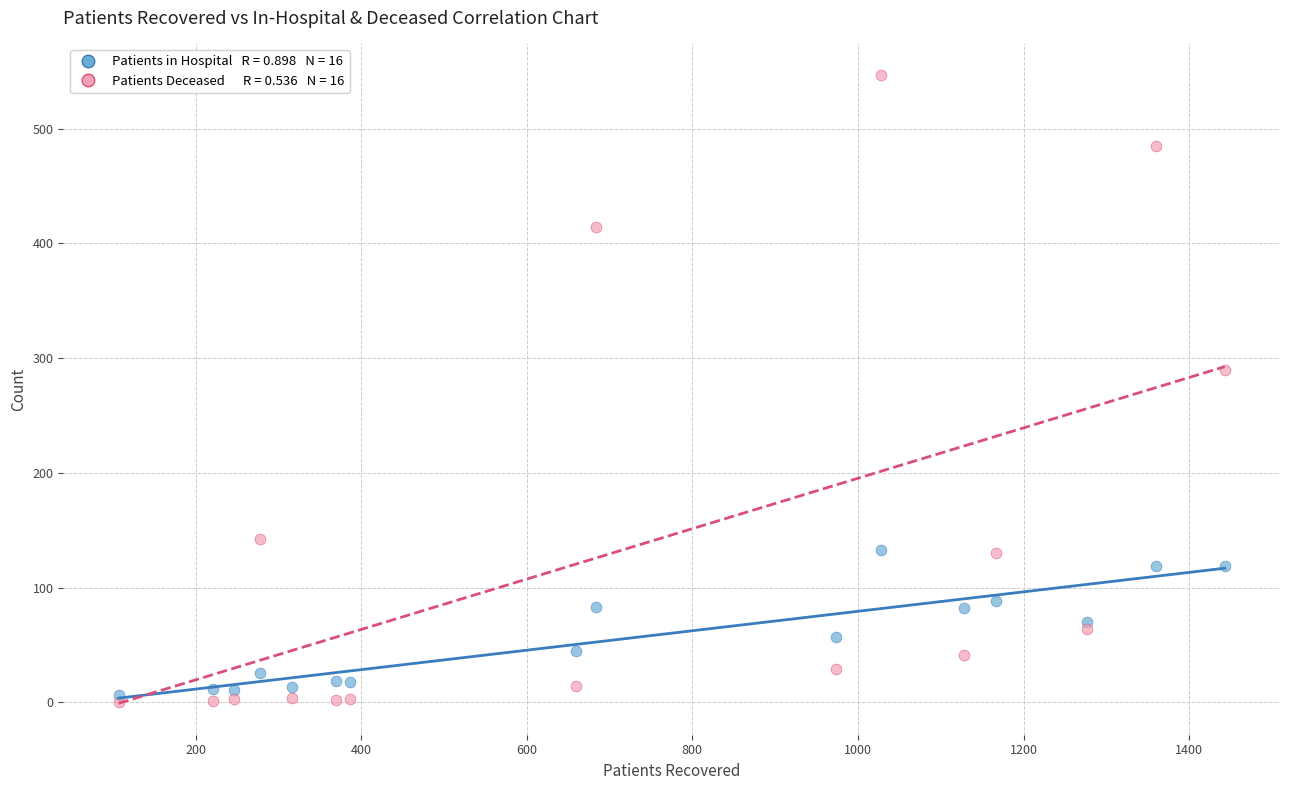

Across all series, what Y value is closest to 273?

290